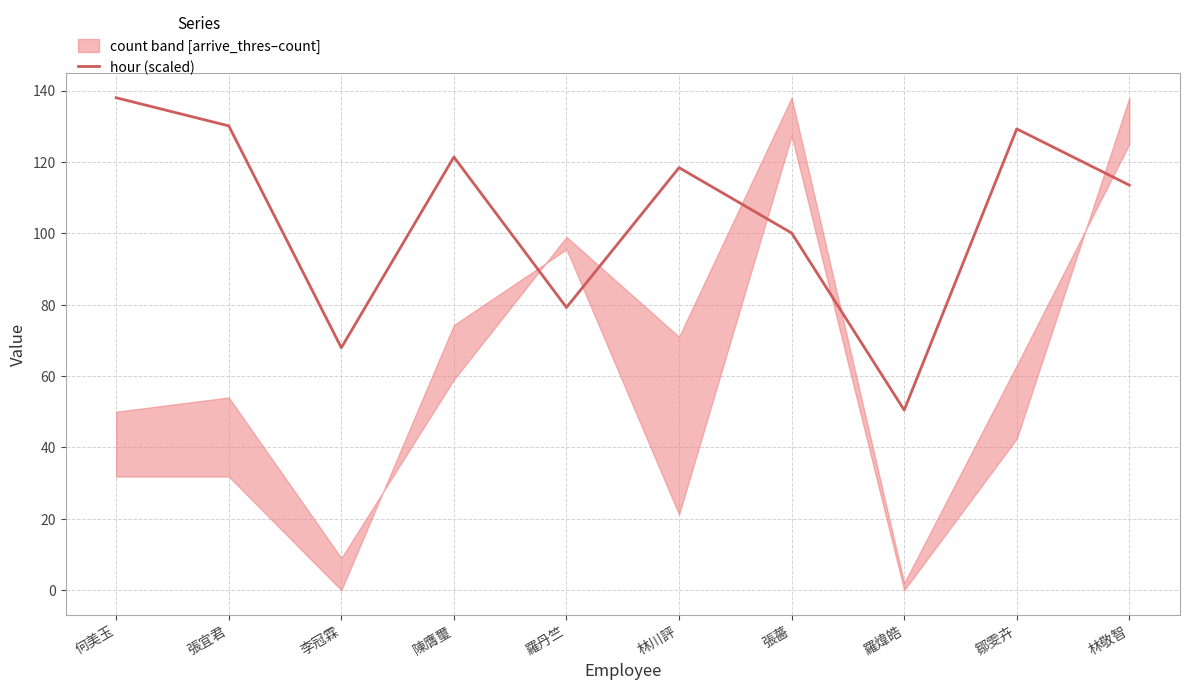

True or false: the data shows 48.5 at 張薔.

False